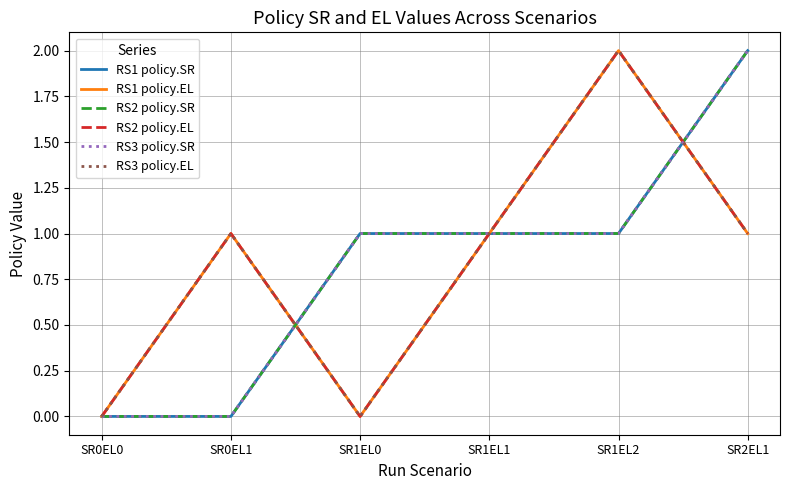

Which category has the lowest value in the RS3 policy.SR series?

SR0EL0